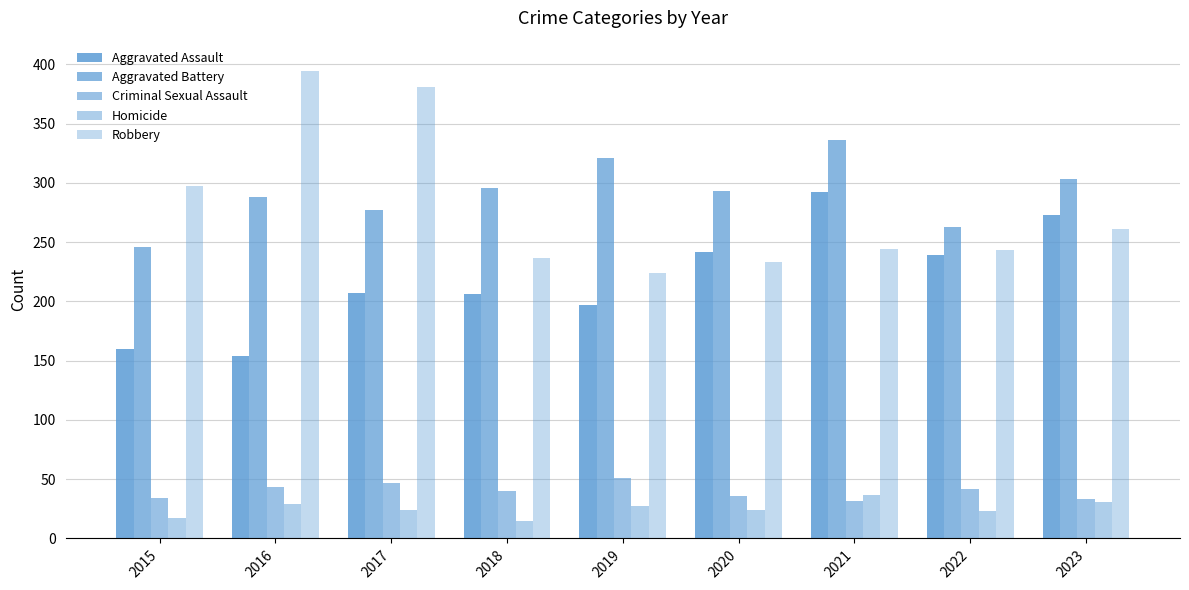

The Criminal Sexual Assault series shows 21 at 2016. True or false?

False